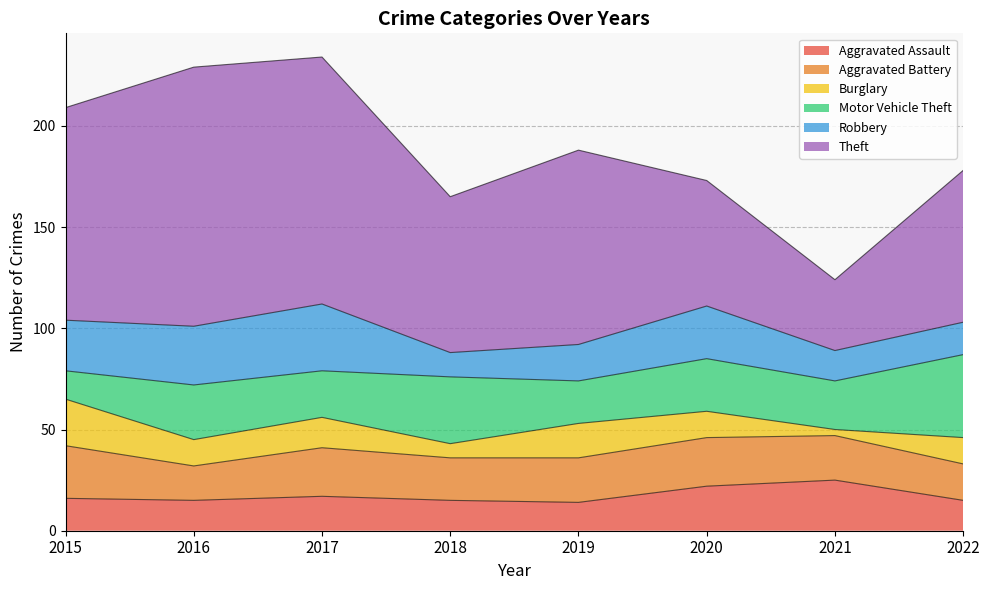

How many values in the Burglary series are below 13?

2